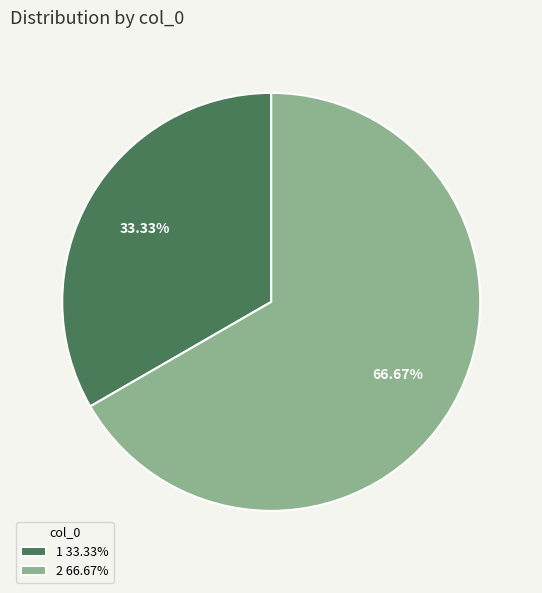

What is the smallest slice in the pie chart?

1